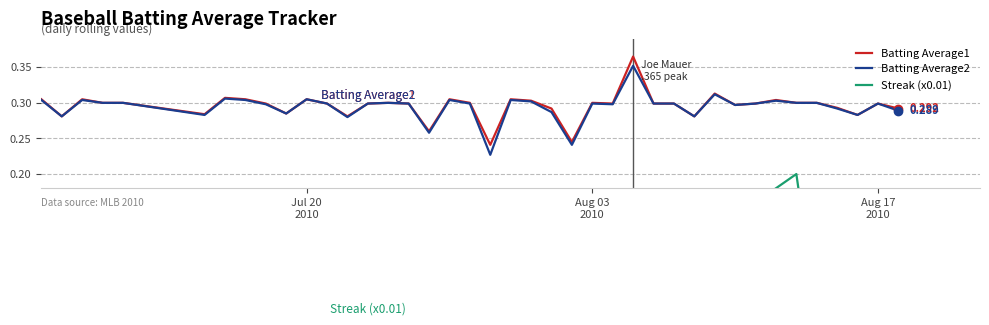

Reading left to right, what are all the values shown in this chart?

Batting Average1: 0.3	0.3	0.3	0.3	0.3	0.3	0.3	0.3	0.3	0.3	0.3	0.3	0.3	0.3	0.3	0.3	0.3	0.3	0.3	0.2	0.3	0.3	0.3	0.2	0.3	0.3	0.4	0.3	0.3	0.3	0.3	0.3	0.3	0.3	0.3	0.3	0.3	0.3	0.3	0.3
Batting Average2: 0.3	0.3	0.3	0.3	0.3	0.3	0.3	0.3	0.3	0.3	0.3	0.3	0.3	0.3	0.3	0.3	0.3	0.3	0.3	0.2	0.3	0.3	0.3	0.2	0.3	0.3	0.4	0.3	0.3	0.3	0.3	0.3	0.3	0.3	0.3	0.3	0.3	0.3	0.3	0.3
Streak (x0.01): 0.0	0.0	0.0	0.0	0.0	0.0	0.0	0.0	0.0	0.0	0.0	0.0	0.0	0.0	0.0	0.0	0.0	0.1	0.0	0.0	0.0	0.0	0.0	0.0	0.0	0.0	0.1	0.1	0.1	0.1	0.1	0.1	0.2	0.2	0.2	0.0	0.0	0.0	0.0	0.0